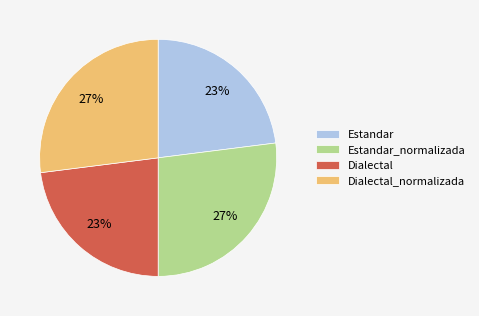

To the nearest percent, what percentage of the pie is Dialectal?

23%